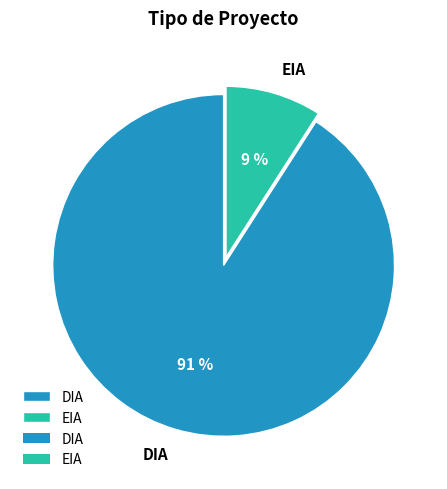

The DIA slice represents 81% of the pie. True or false?

False